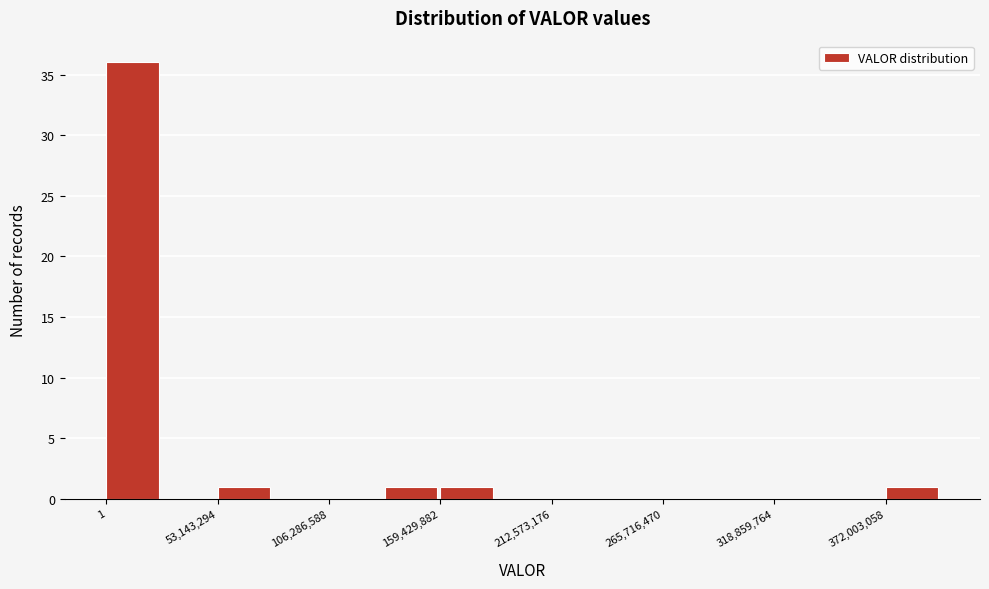

Around what value on the x-axis is the tallest bar? Give the approximate position of its centre, as read against the axis.

10000000